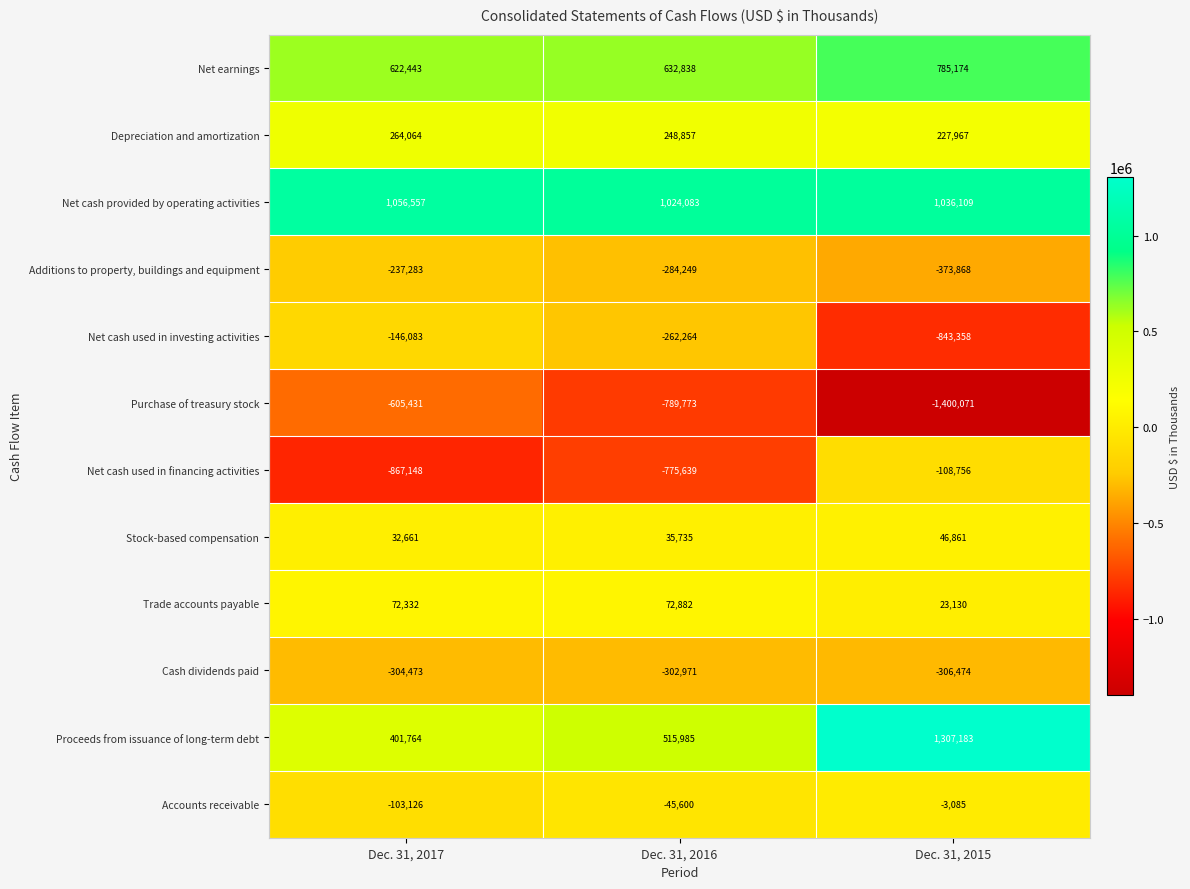

What is the difference between the highest and lowest values at Dec. 31, 2017?

1923705